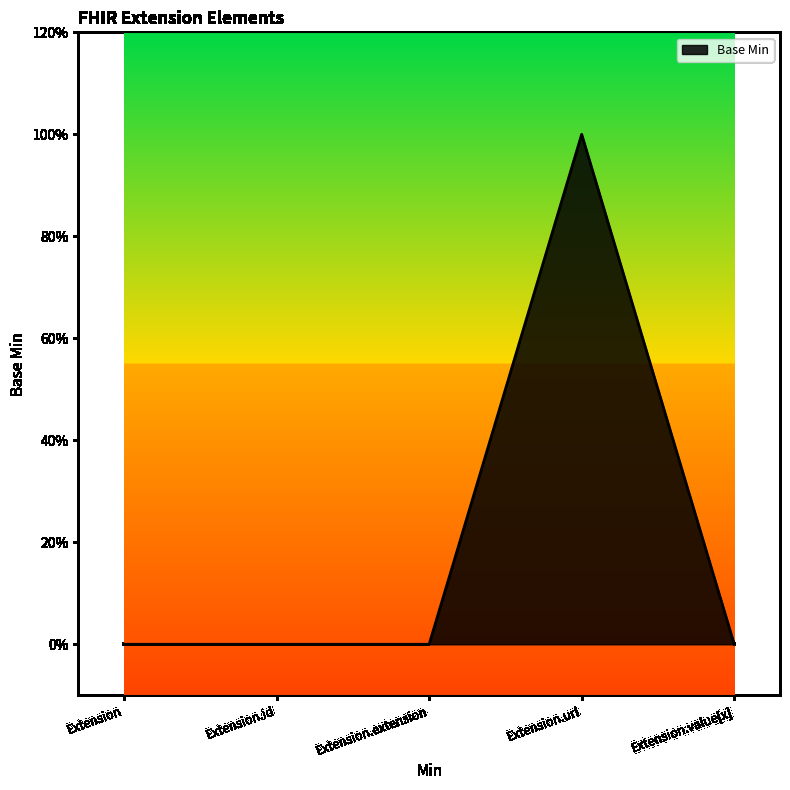

Does the chart display data point markers on the line(s)?

No